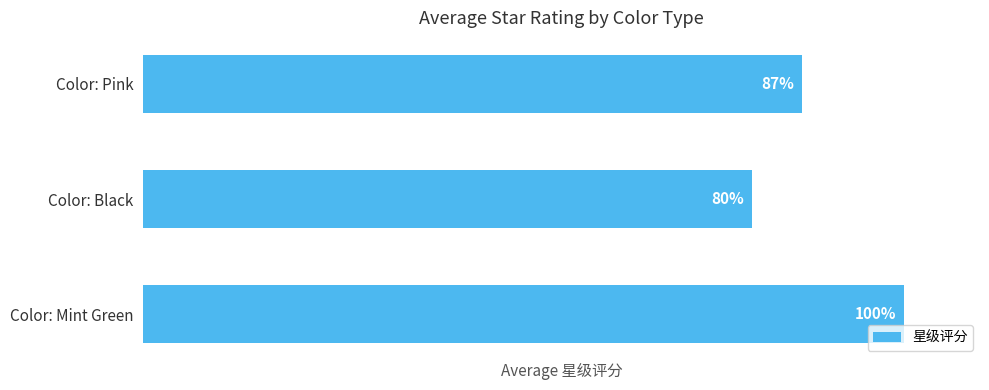

At which label is the value closest to 90?

Color: Pink